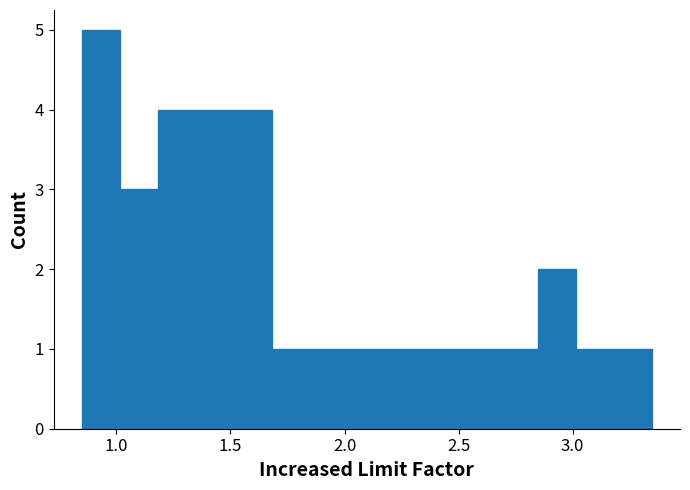

Read against the x-axis, roughly where is the centre of the tallest bar?

0.95